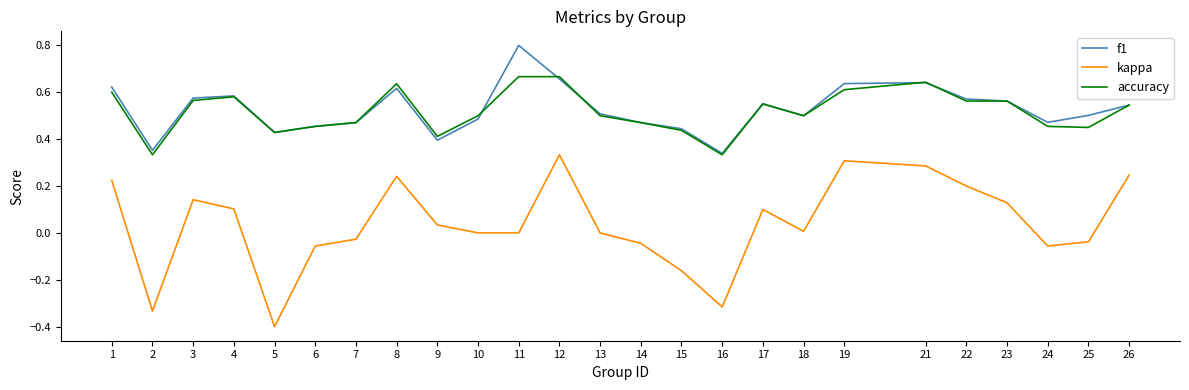

True or false: f1 and kappa intersect in this chart.

False